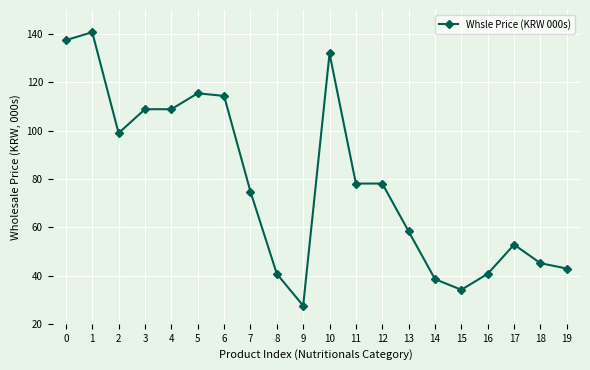

Is it true that the value at 0 is 137.5?

True